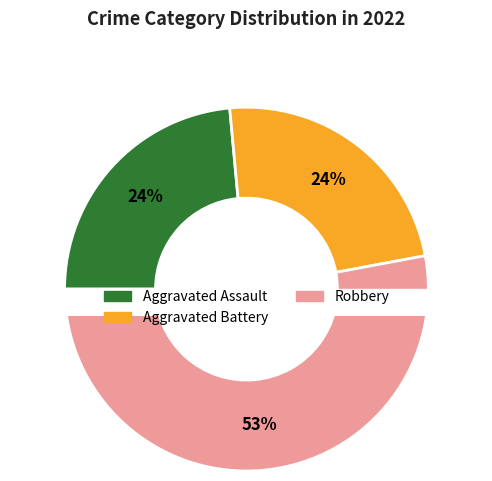

Is it true that Criminal Sexual Assault is 1% of the pie?

False